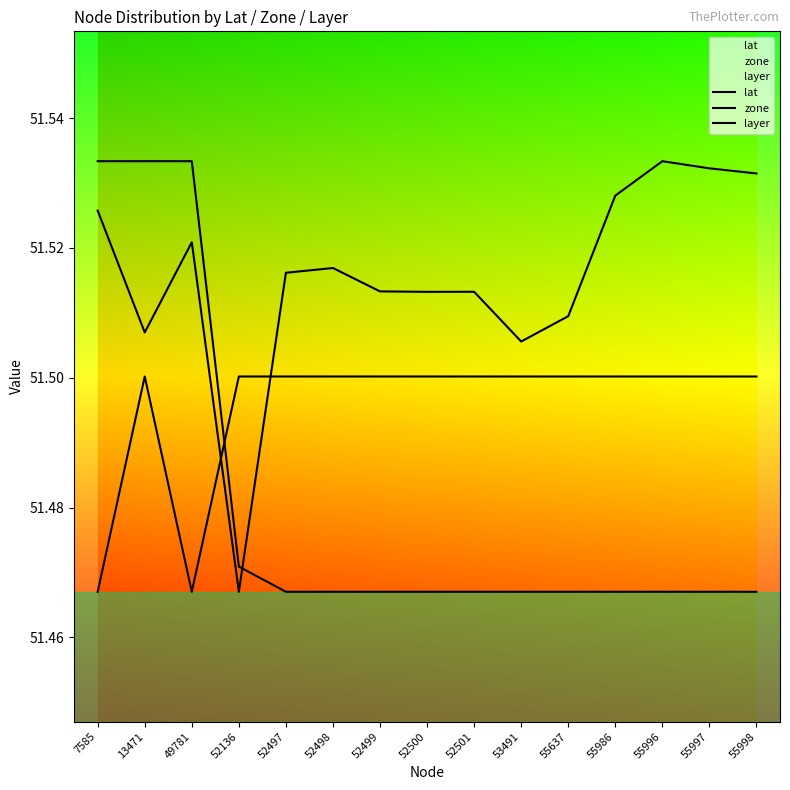

What are all the series names shown in the legend?

lat, zone, layer